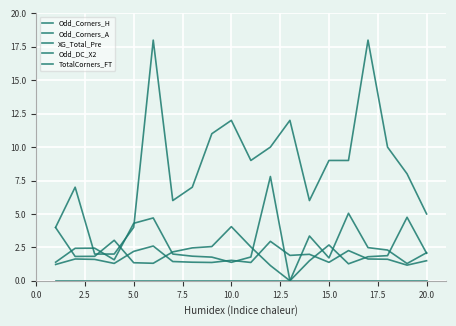

How many interior local valleys does the Odd_Corners_H series have?

4